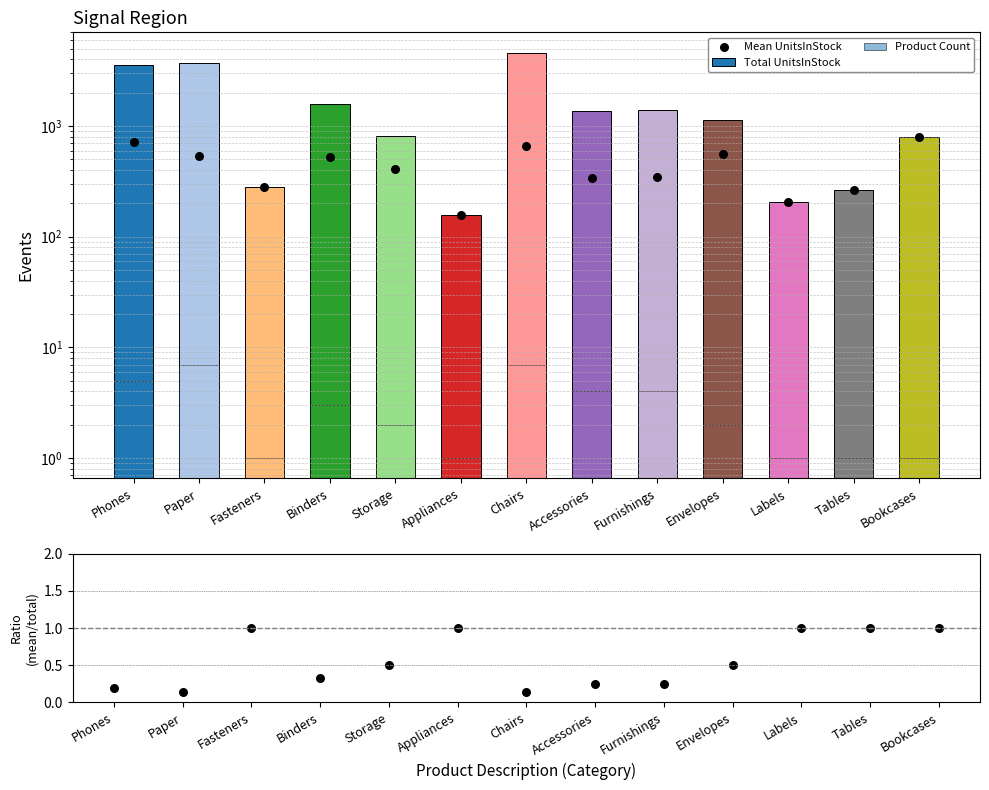

At how many categories does at least one series exceed 2001?

3